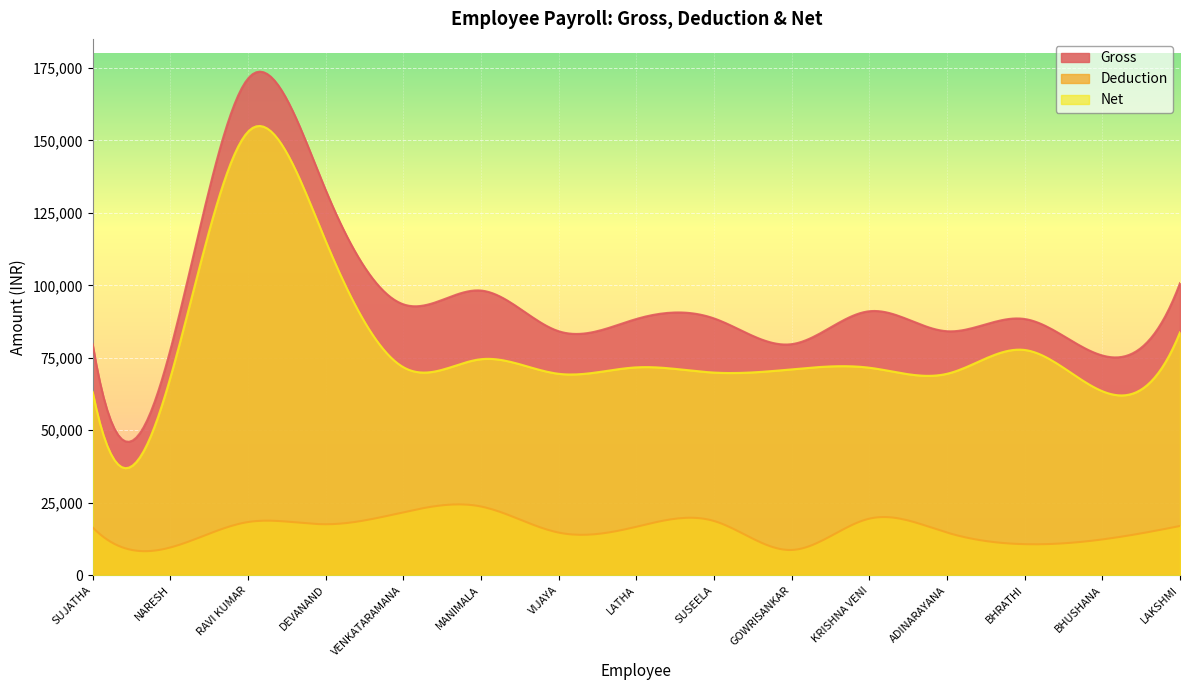

At which label does Deduction reach its peak?

MANIMALA